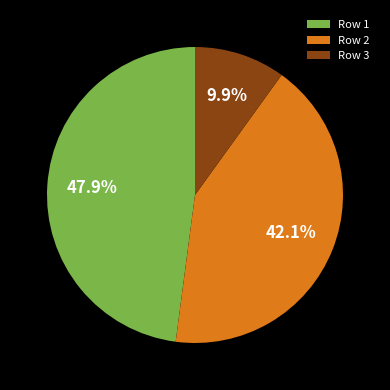

Does any single category account for the majority?

No